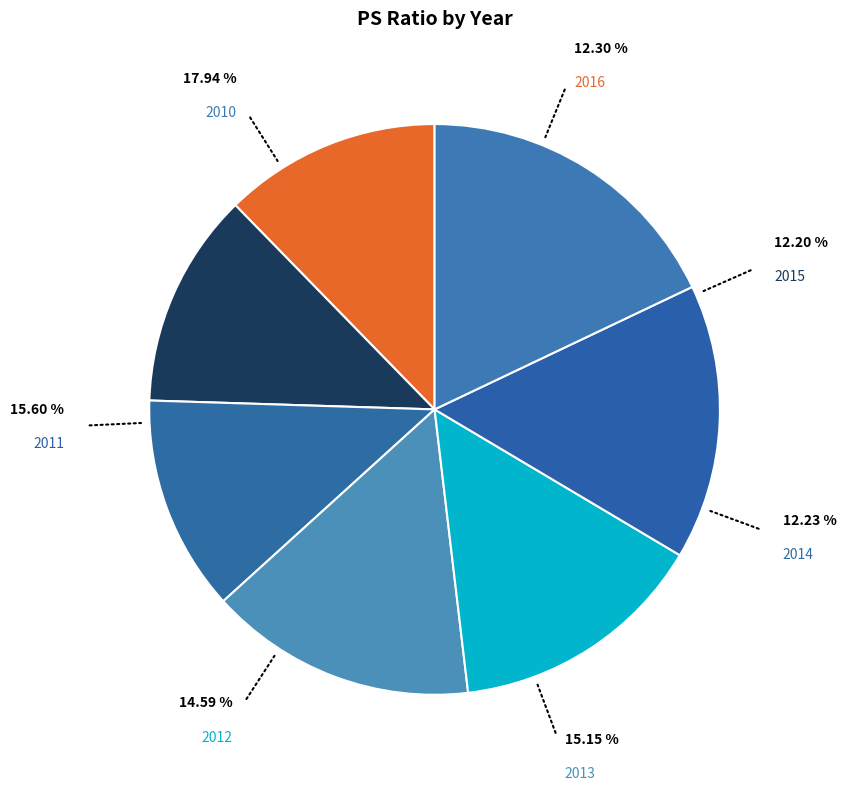

The 2016 slice represents 20% of the pie. True or false?

False